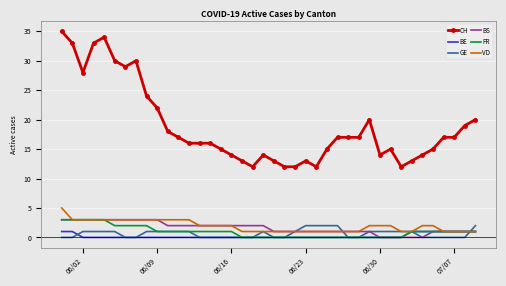

What is the maximum value shown in the chart?

35